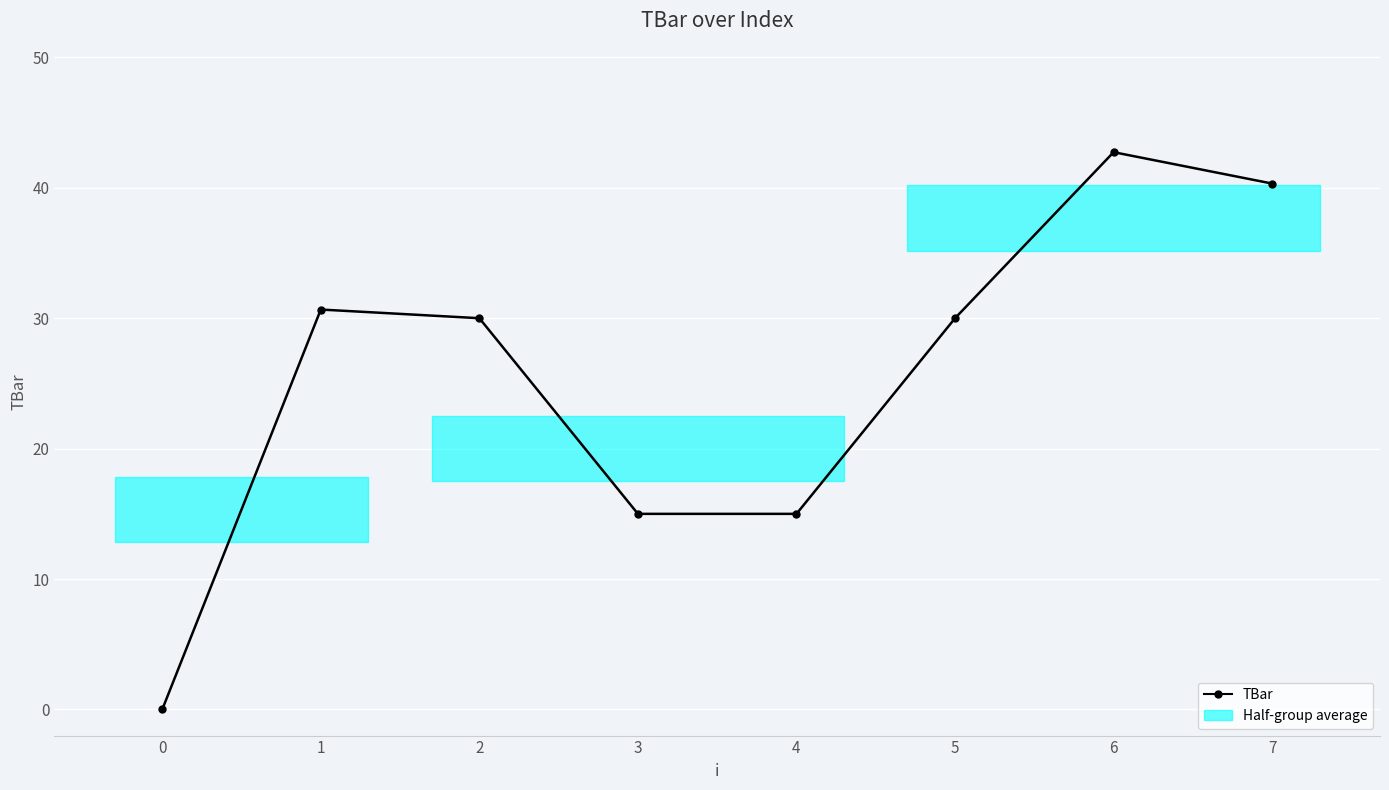

How many points are higher than both their immediate neighbors (excluding endpoints)?

2